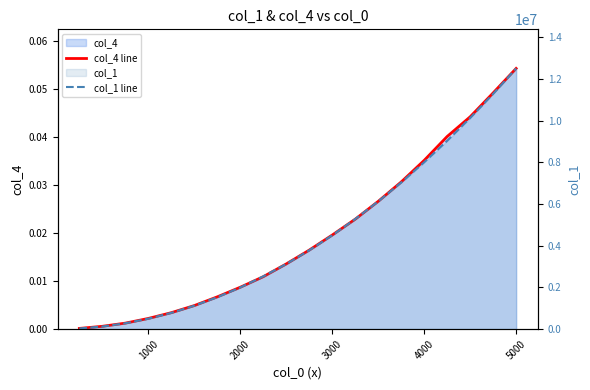

Count the number of data series in this chart.

2